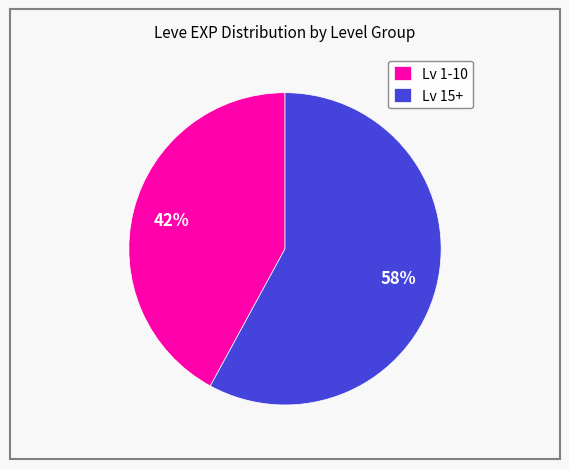

To the nearest percent, what is the combined percentage of Lv 15+ and Lv 1-10?

100%